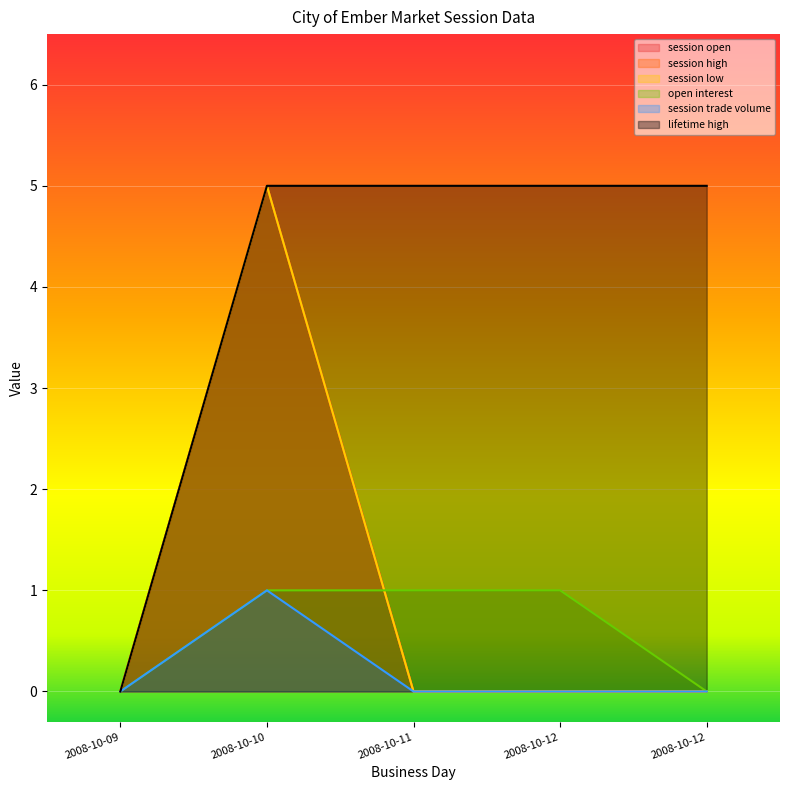

Which series changed the most between 2008-10-10 and 2008-10-11?

session open